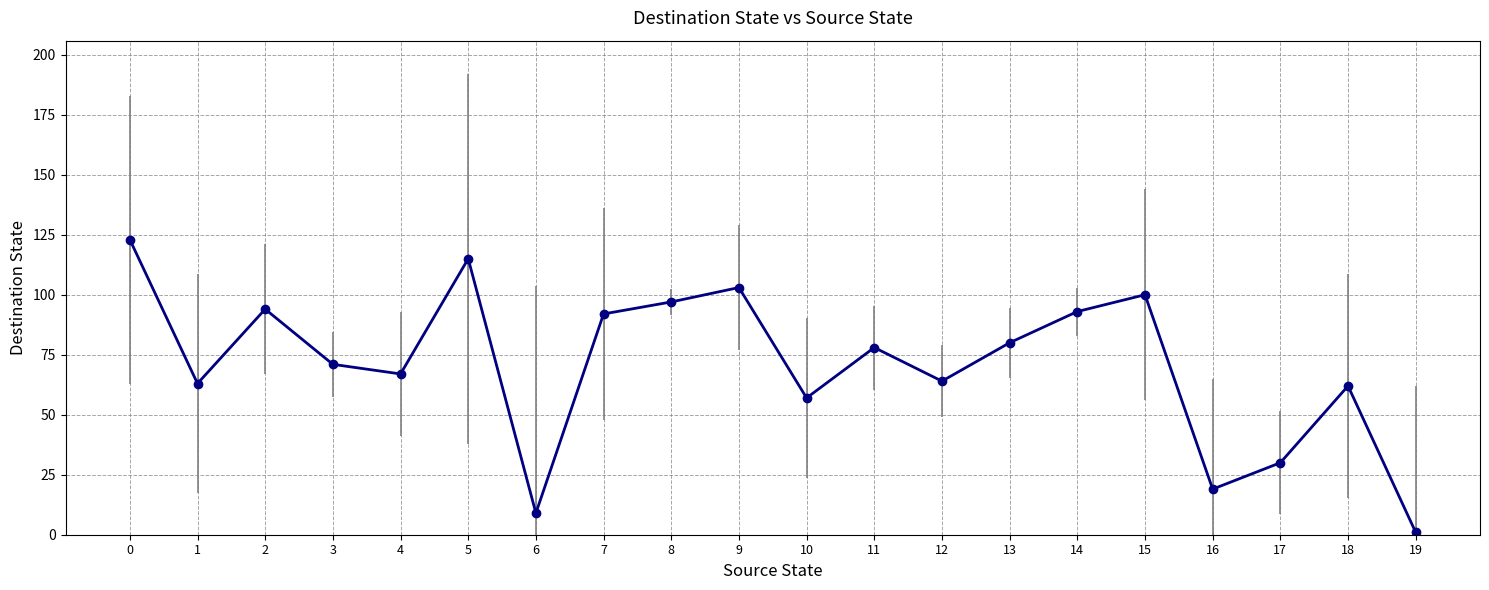

Reading left to right, extract all data points from this chart.

0=123	1=63	2=94	3=71	4=67	5=115	6=9	7=92	8=97	9=103	10=57	11=78	12=64	13=80	14=93	15=100	16=19	17=30	18=62	19=1